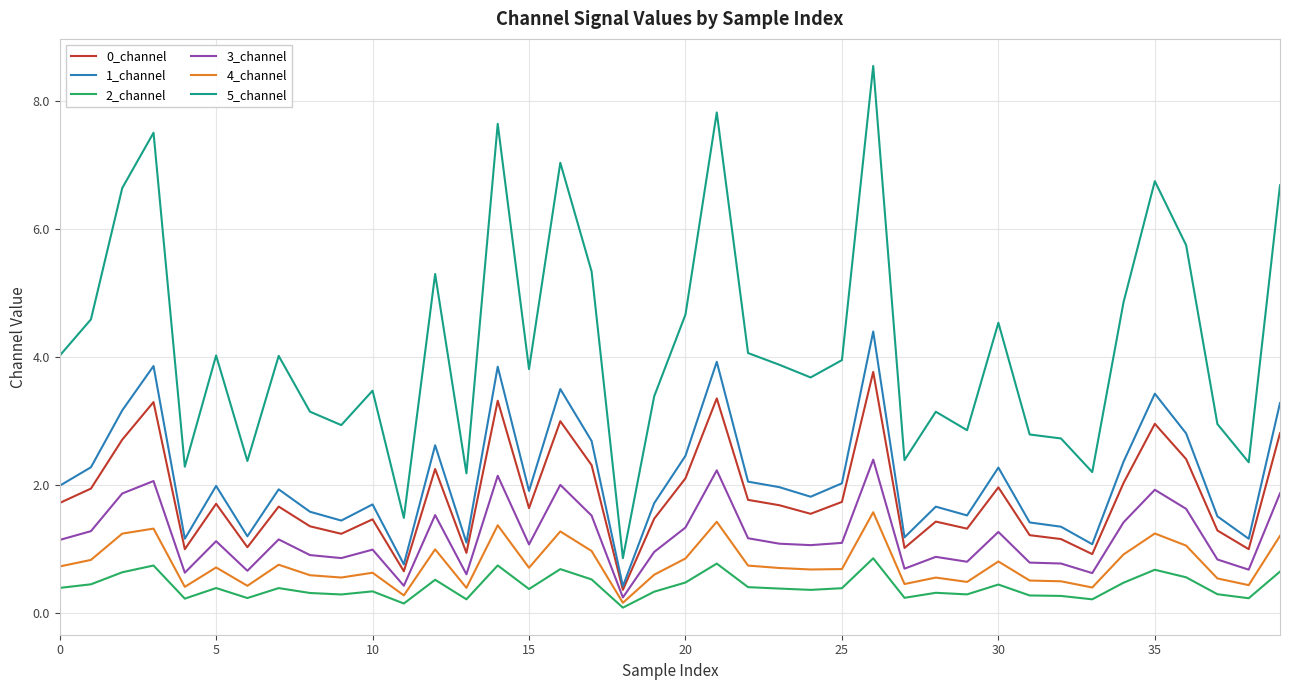

Does the chart display data point markers on the line(s)?

No